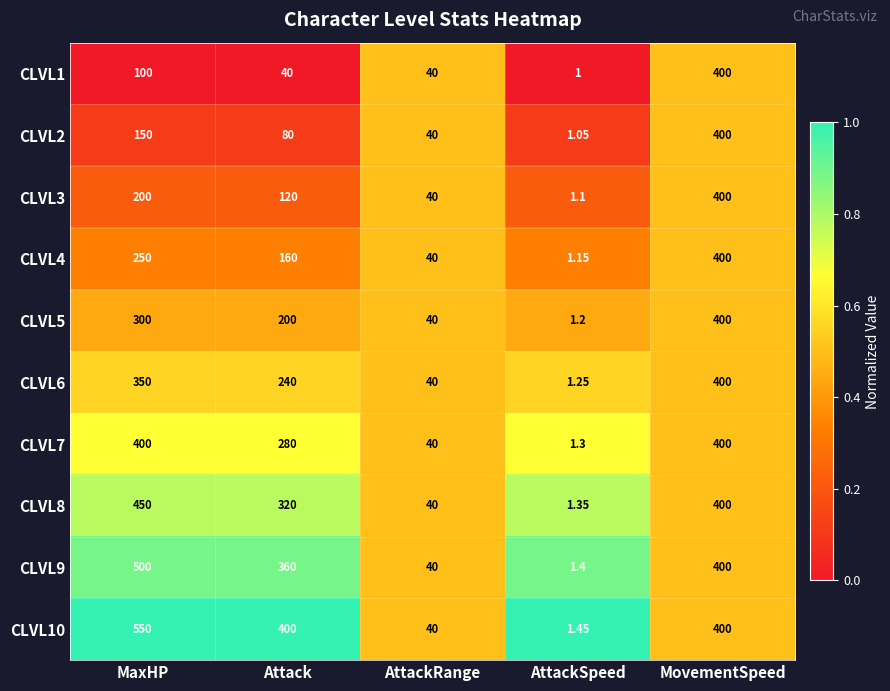

Where does the CLVL8 series first go above 320?

MaxHP